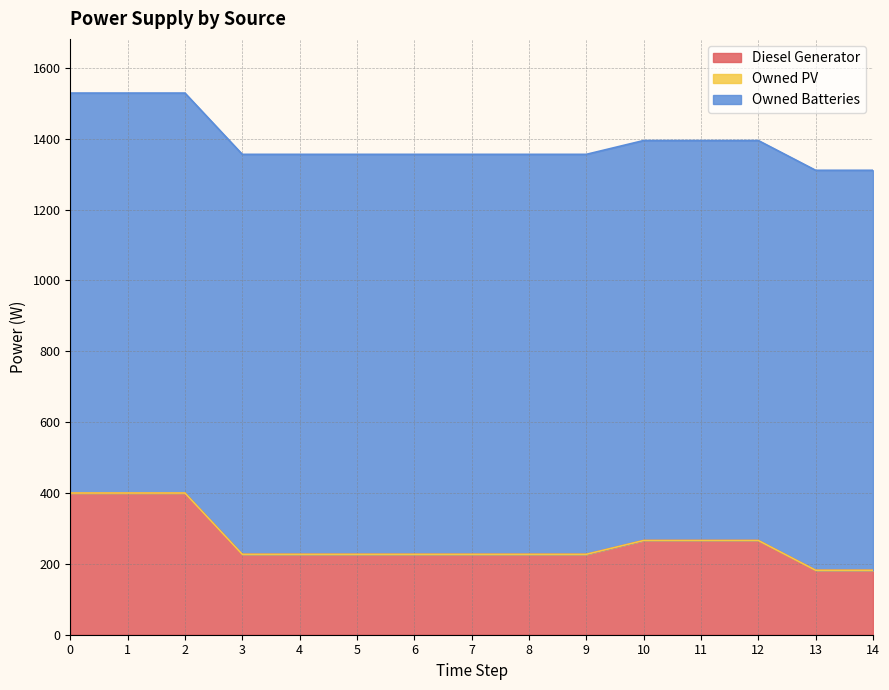

True or false: Diesel Generator has more than 2 points higher than both neighbors.

False